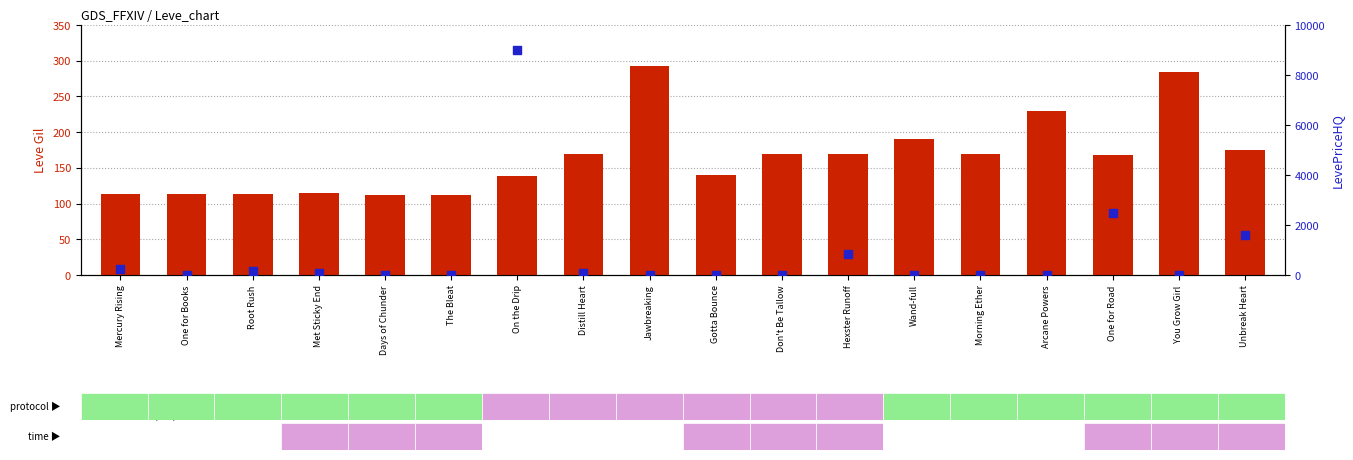

Is the value of LevePriceHQ at Arcane Powers greater than the value of Leve Gil at One for Books?

No